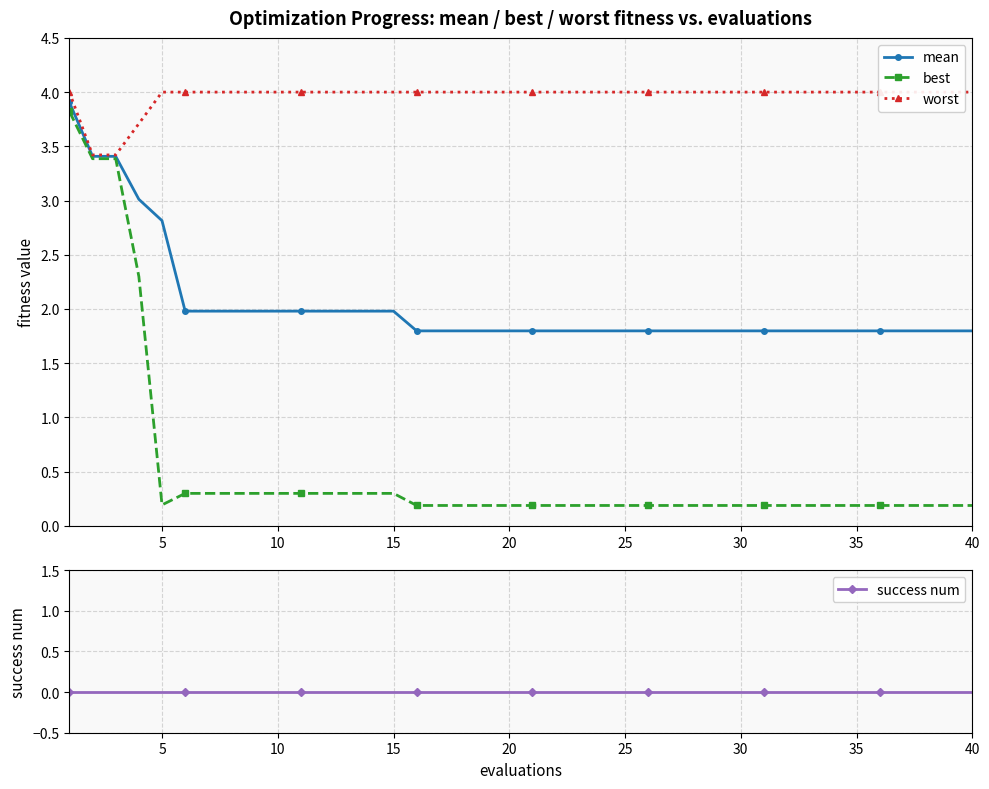

What is the highest value of the mean series?

3.9